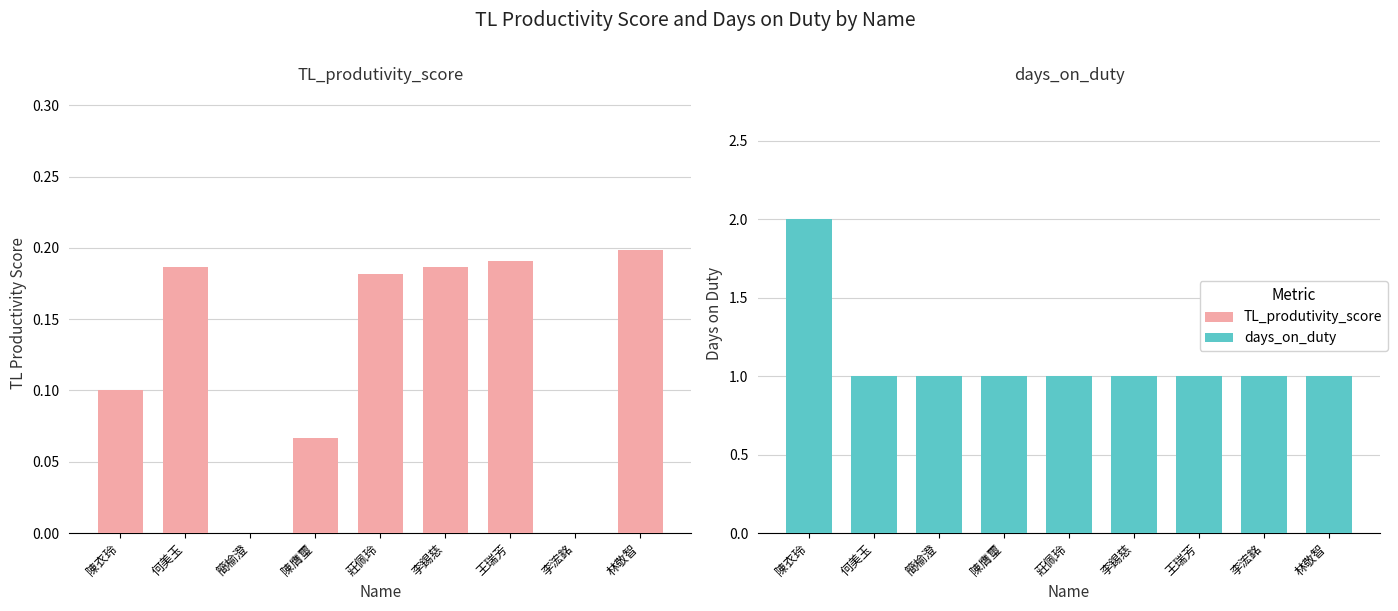

How many days_on_duty values are between 1 and 2?

9